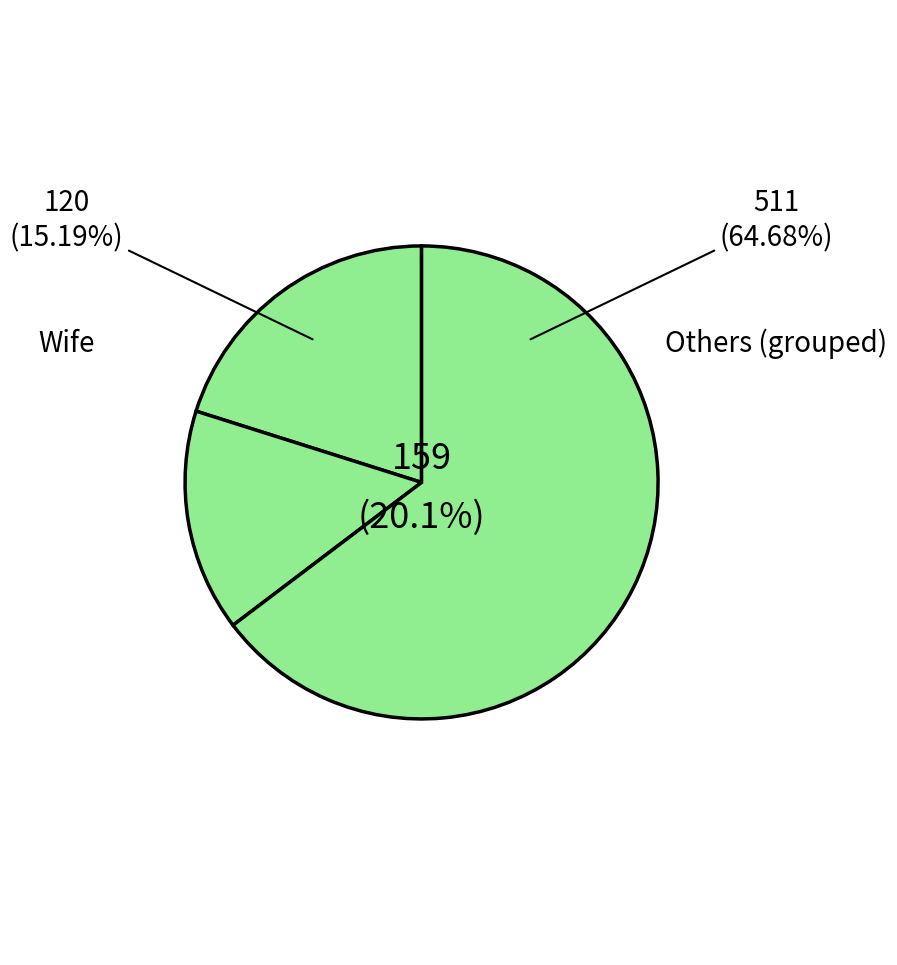

Is it true that Wife is 1% of the pie?

False